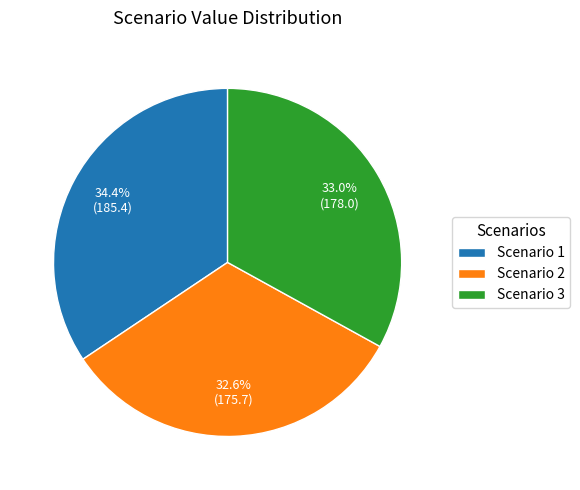

What percentage is the Scenario 1 slice, to the nearest percent?

34%